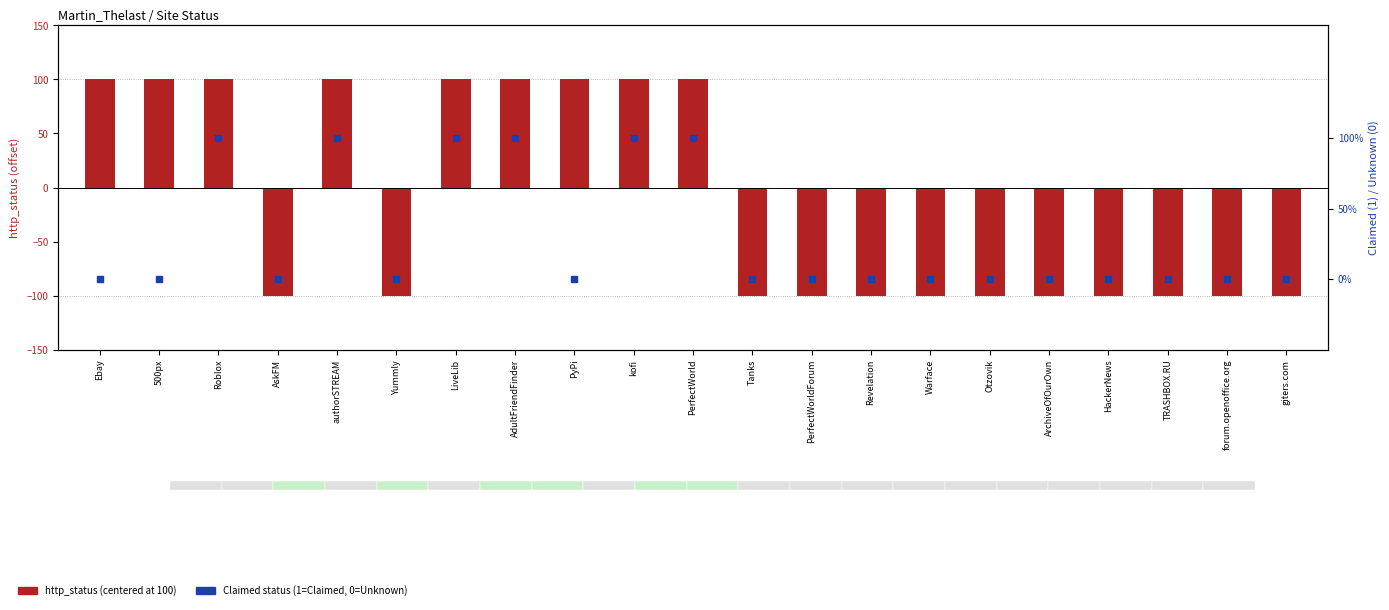

At which category is the sum across all series the highest?

Roblox